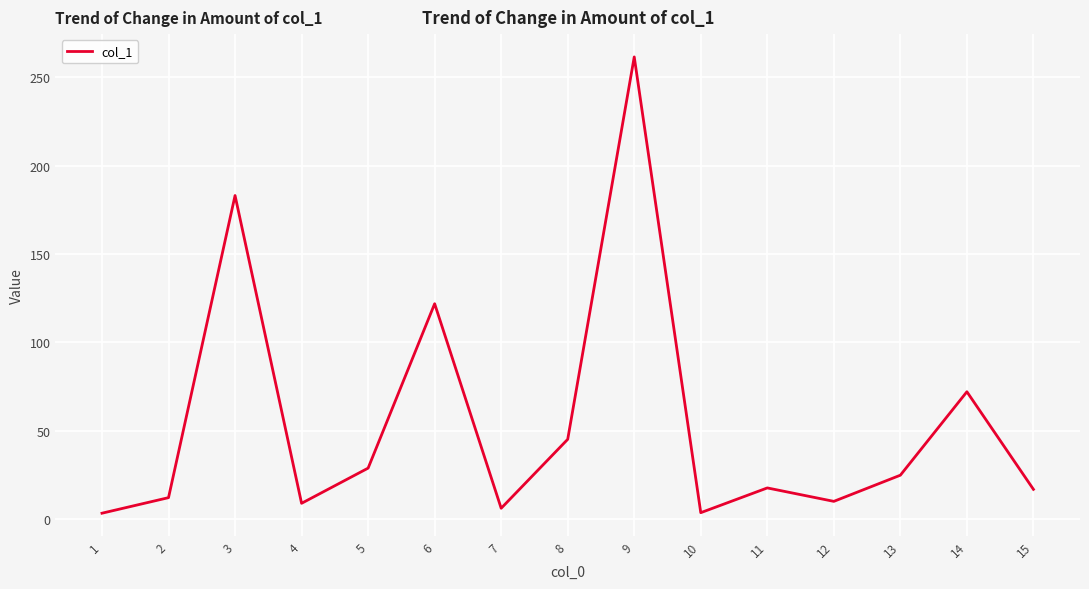

Approximately how many times larger is the value at 9 compared to 5?

9.0